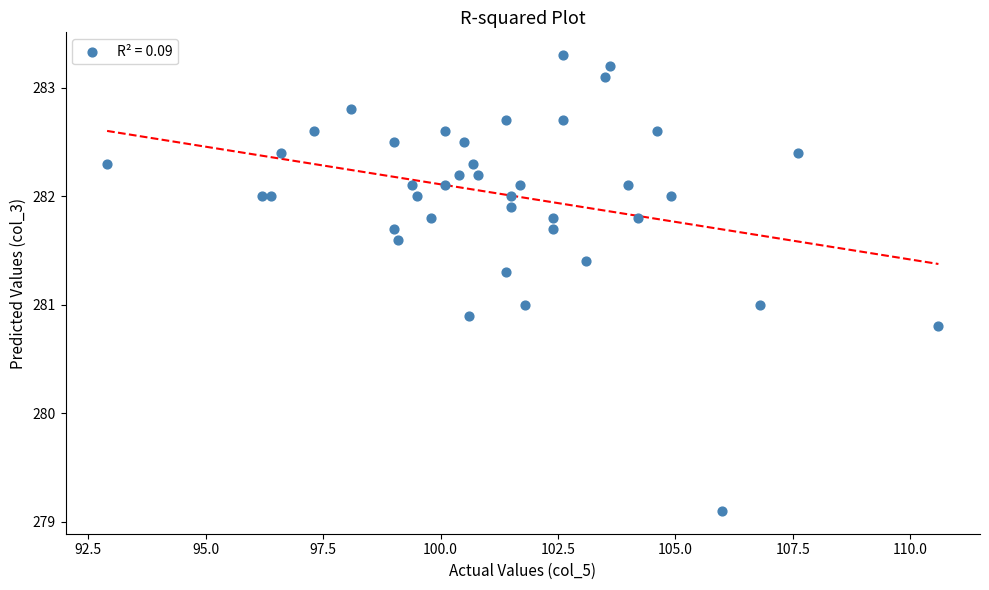

What is the range of X values (max minus min)?

17.7